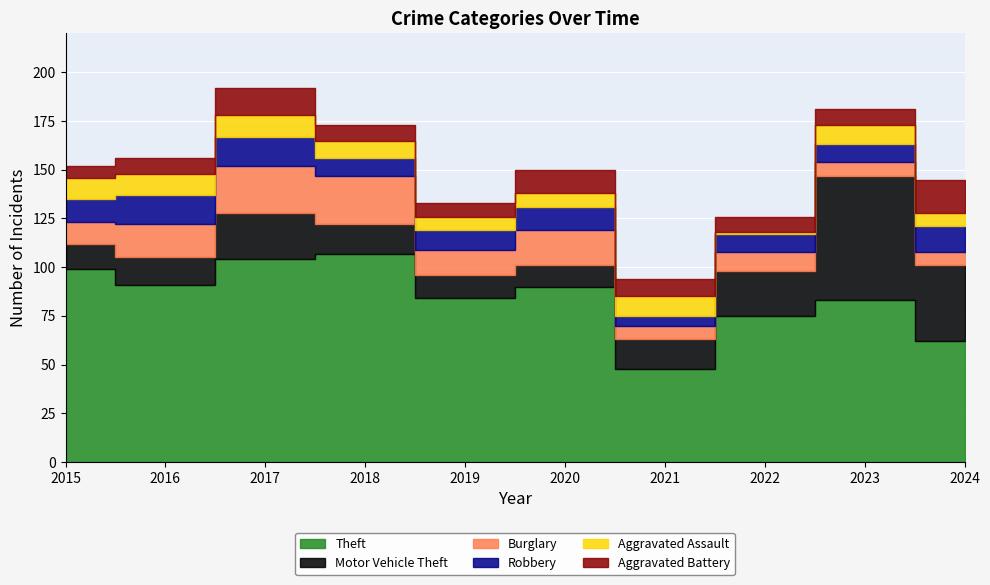

How many values in the Robbery series exceed 12?

3